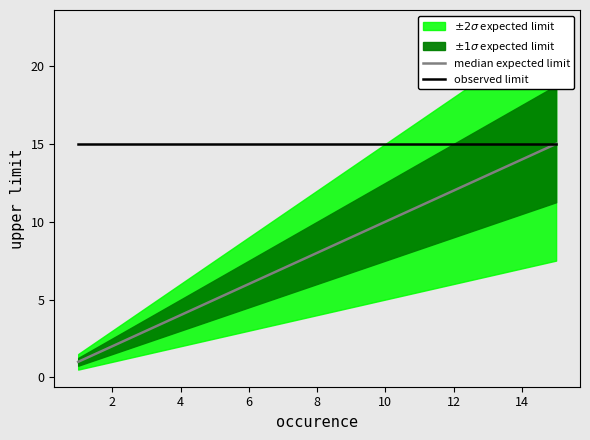

What is the maximum value for observed limit?

15